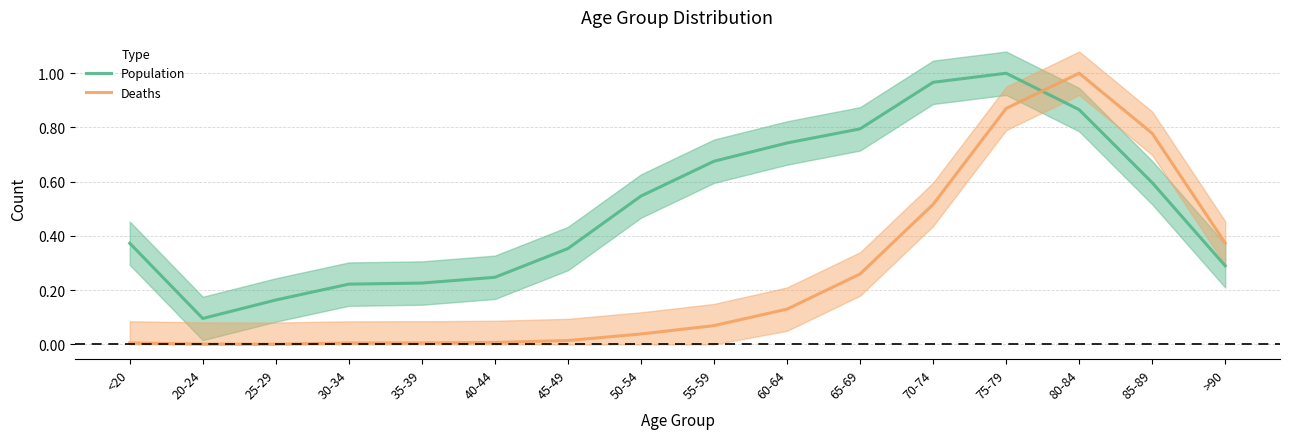

Rank the series by their maximum value, from highest to lowest.

Population, Deaths